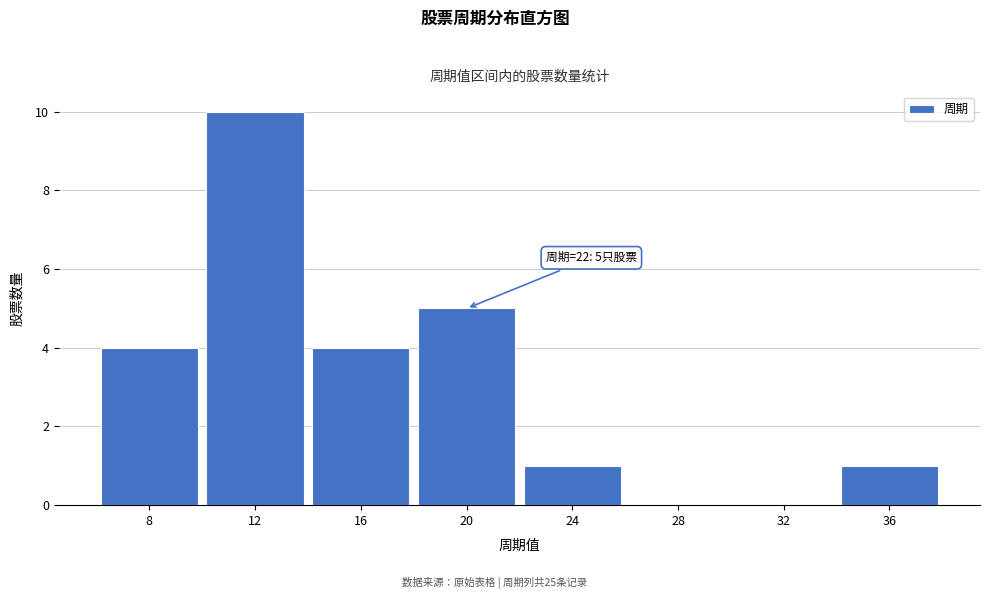

Reading left to right, list all the values displayed in this chart.

8=4	12=10	16=4	20=5	24=1	28=0	32=0	36=1